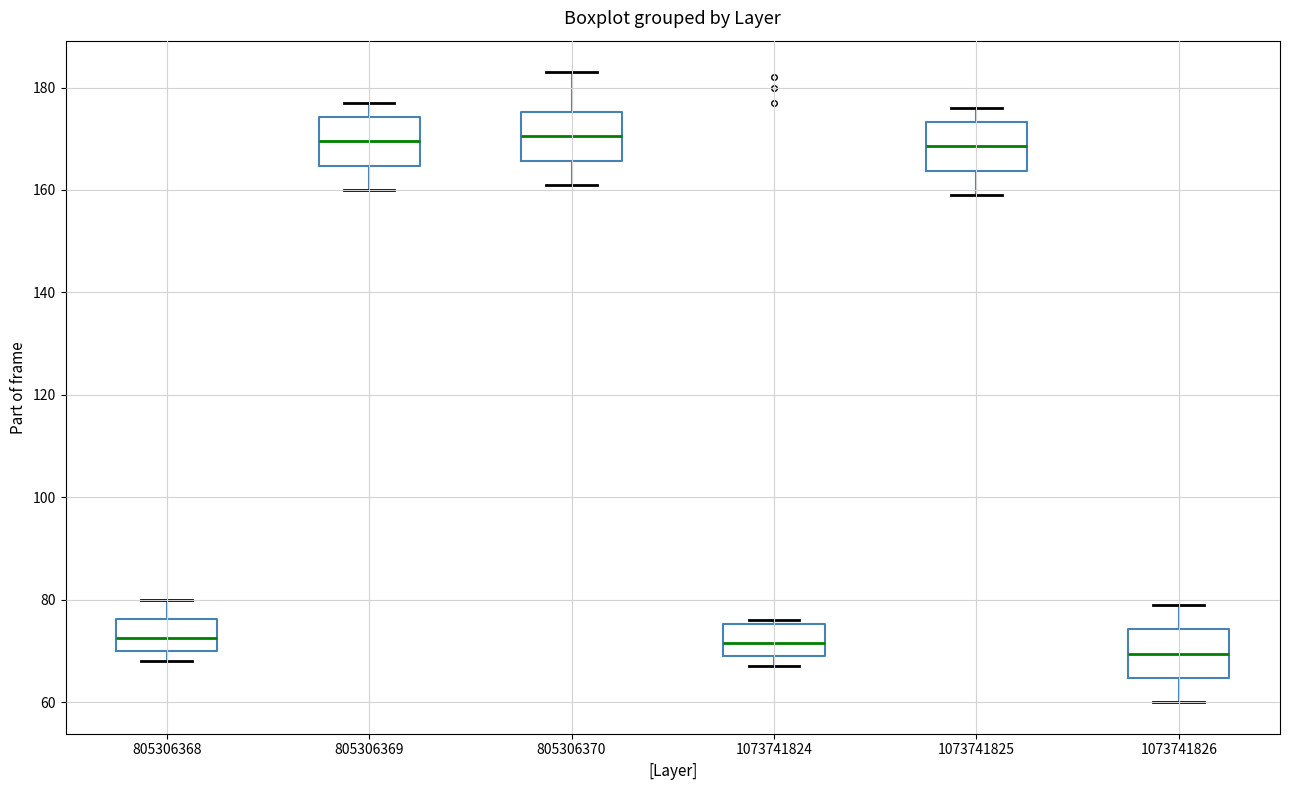

Where does the median line of the box at x = 805306370 sit on the y-axis? The values are not printed on the chart, so give them approximately, as read against the axis.

170